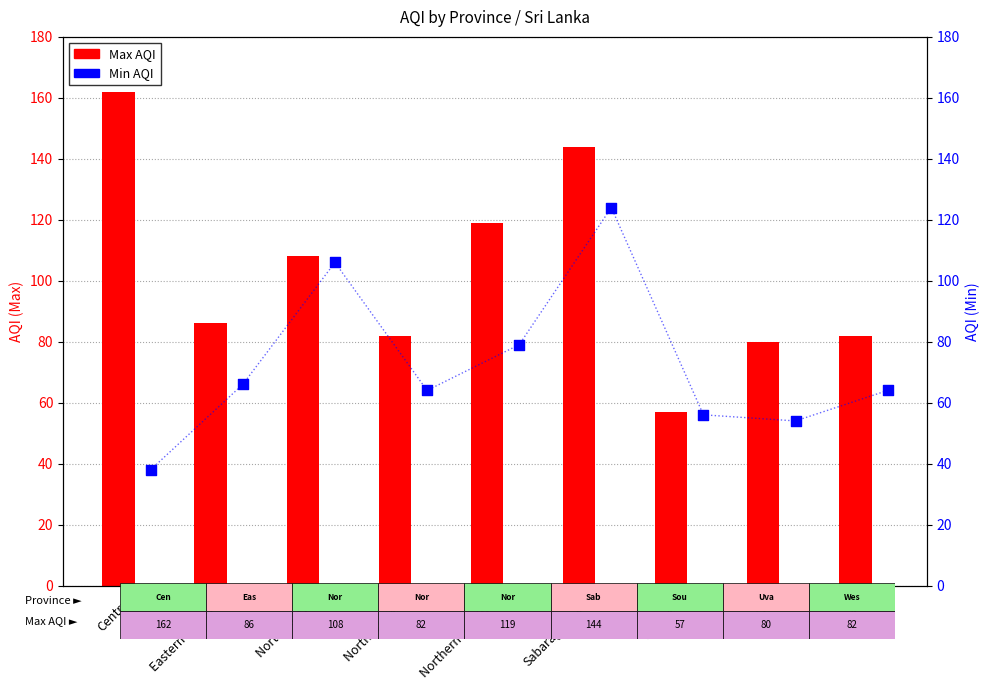

Which series has the largest total across all categories?

Max AQI